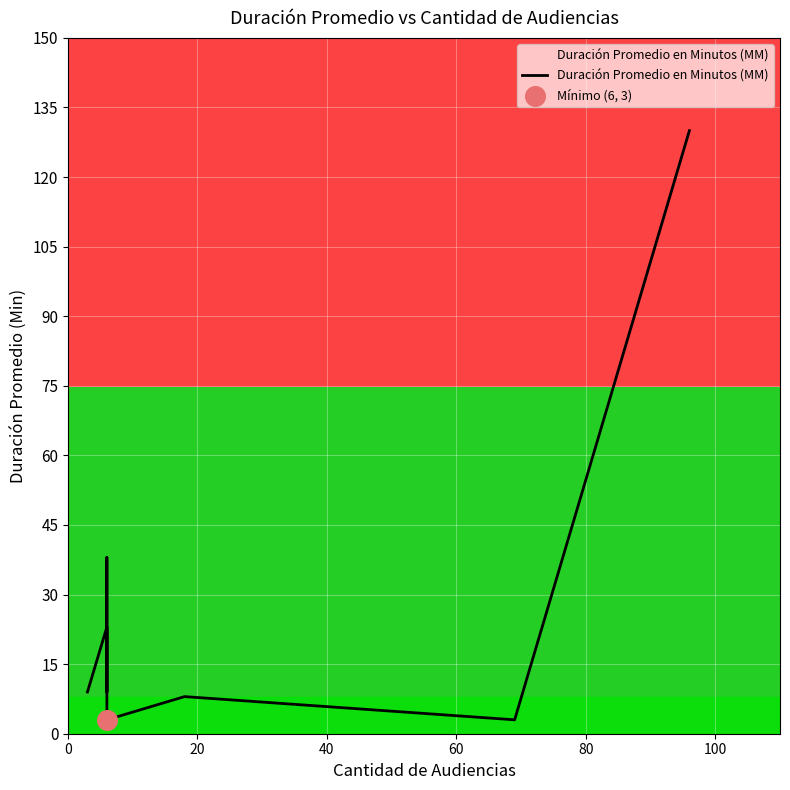

What is the change in value from 3 to 6?

-6